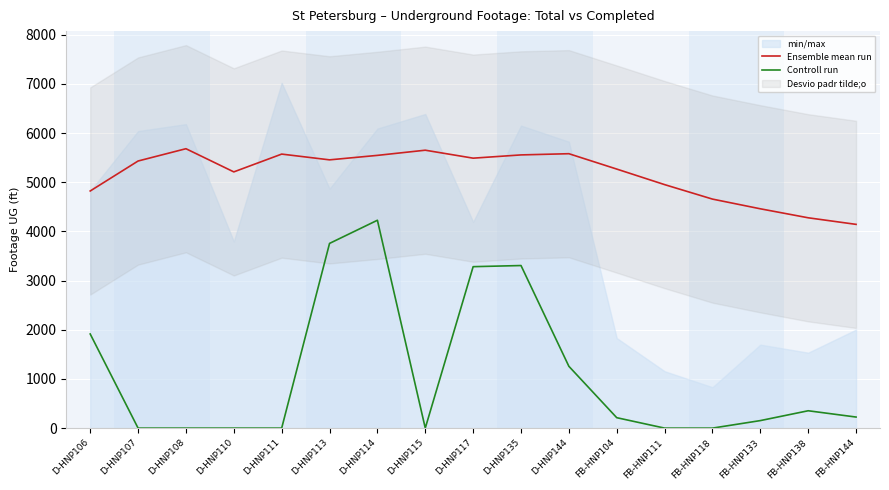

Rank the series by their maximum value, from highest to lowest.

Ensemble mean run, Controll run